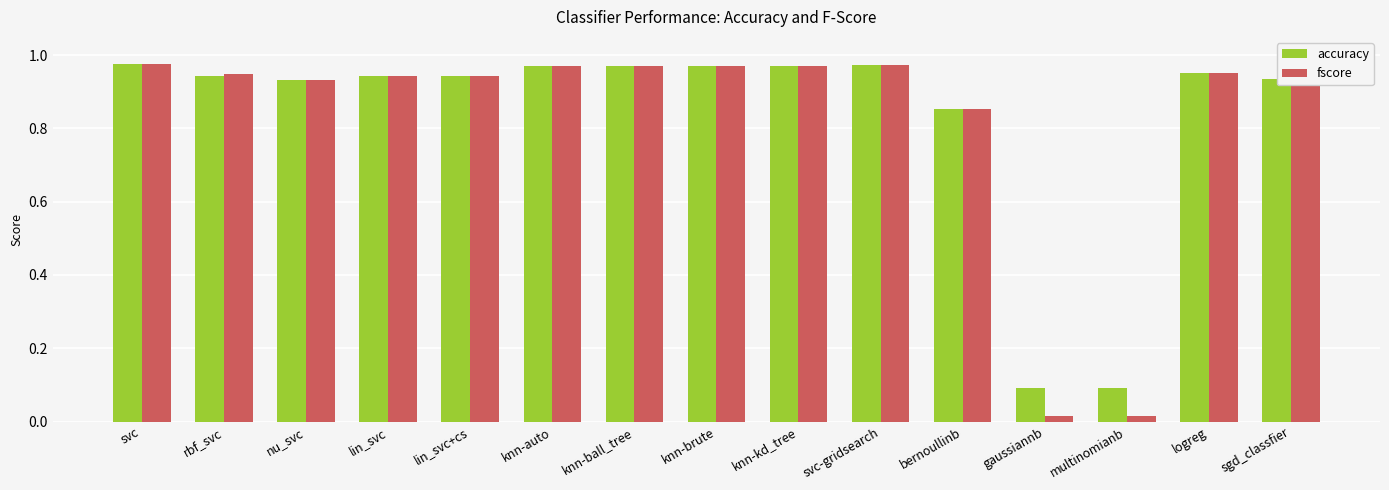

True or false: fscore has a value of 0.5 at rbf_svc.

False